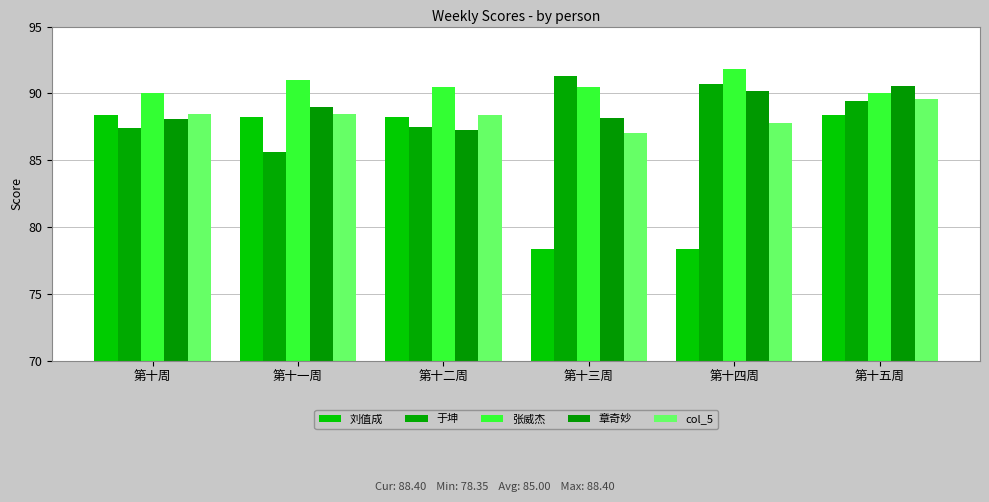

Which category has the lowest value across all series?

第十三周